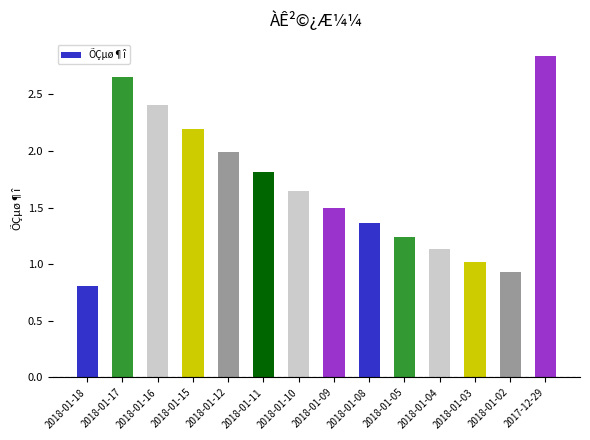

Between 2018-01-11 and 2017-12-29, which is larger?

2017-12-29